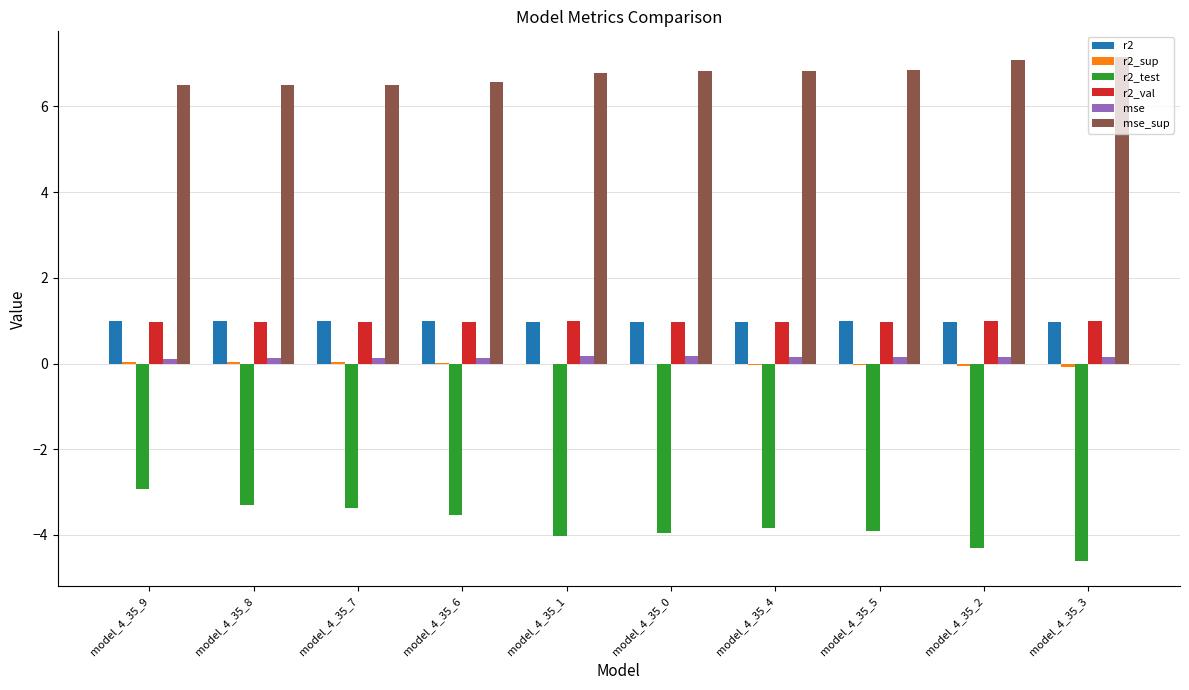

What is the sum of all mse values?

1.4